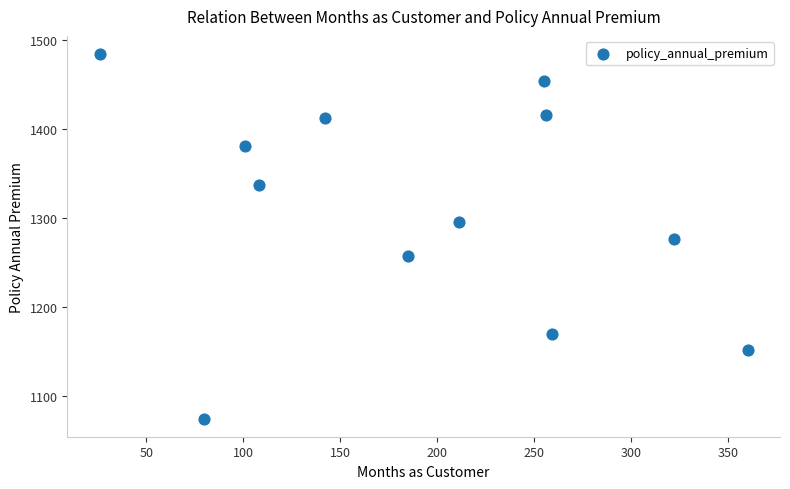

What is the range of X values (max minus min)?

334.0